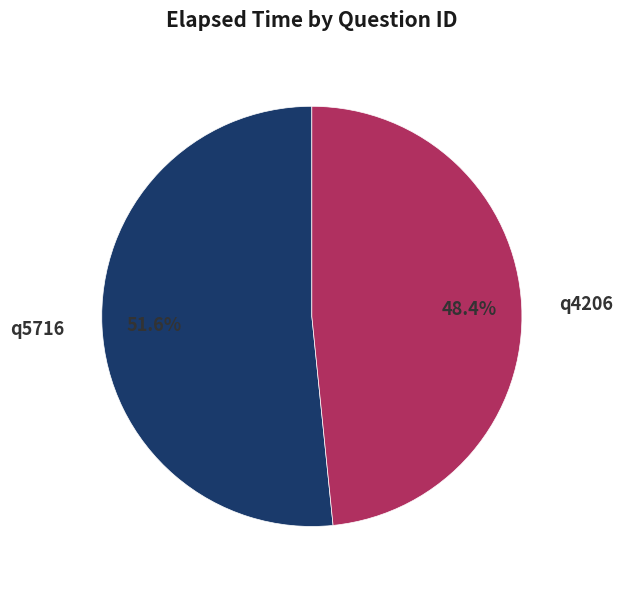

Approximately how many times larger is the value at q5716 compared to q4206?

1.1